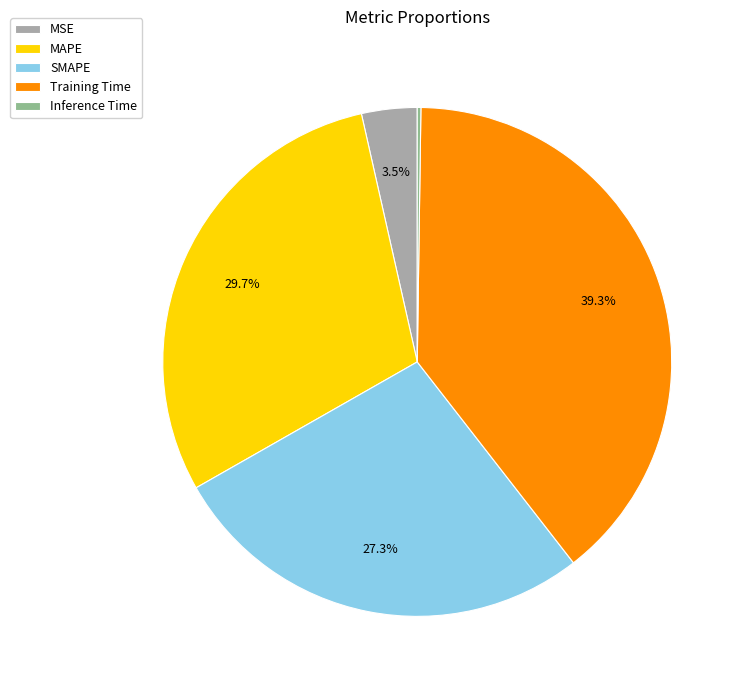

Is there a majority slice in this chart?

No